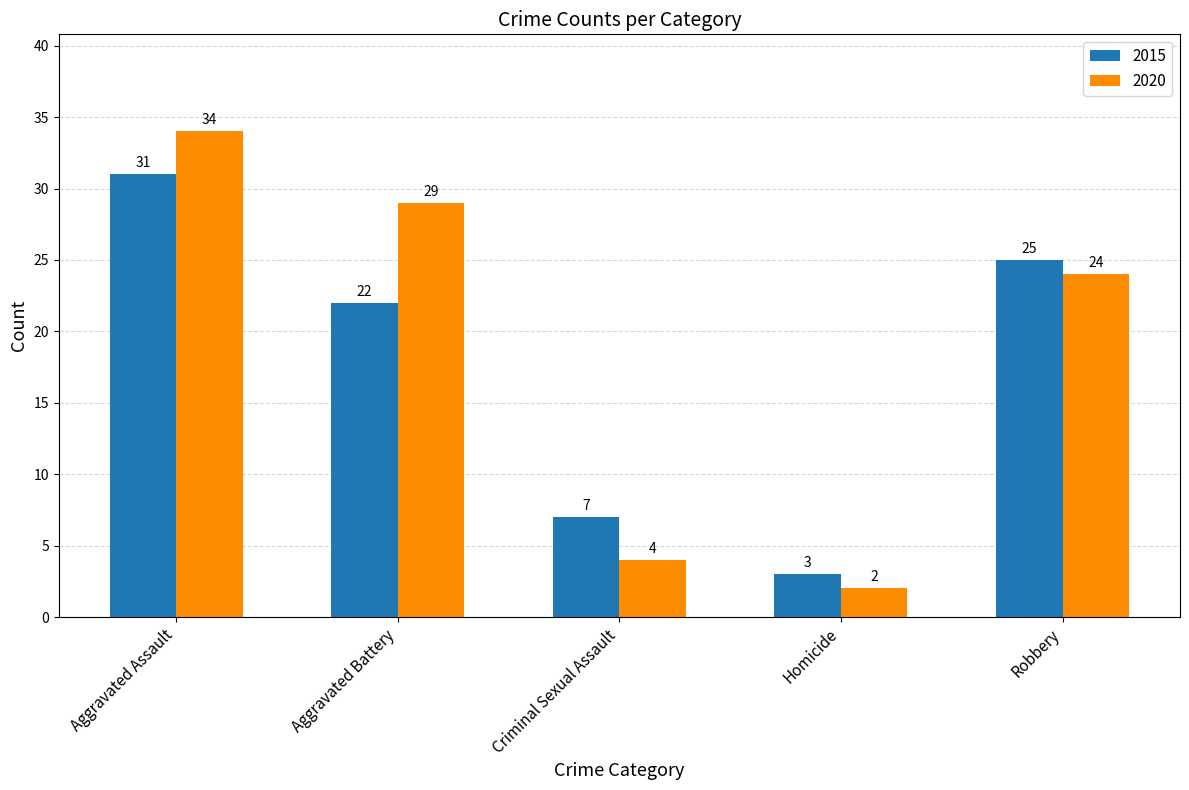

What is the difference between the maximum and minimum values in the 2015 series?

28